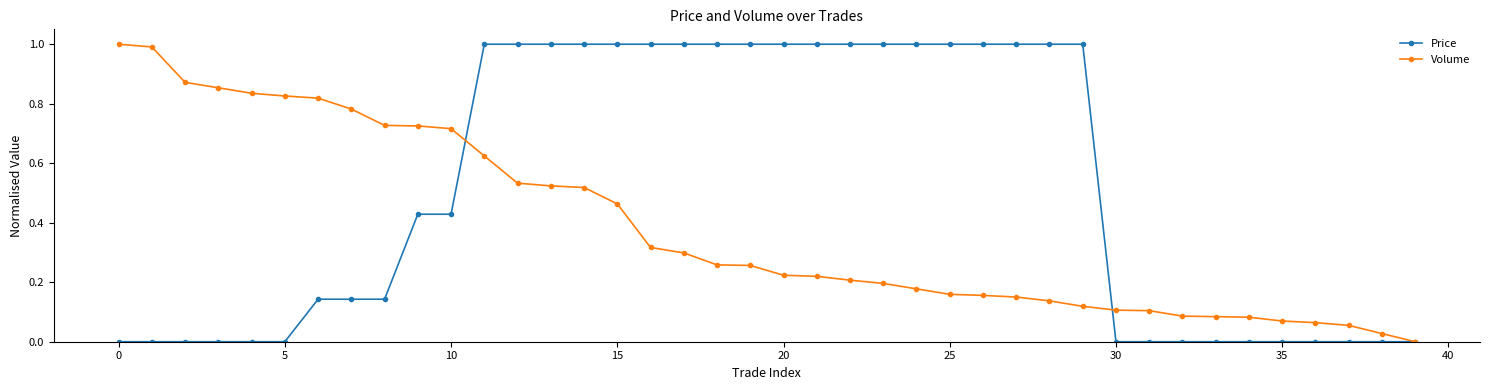

Which series has the largest total across all categories?

Price